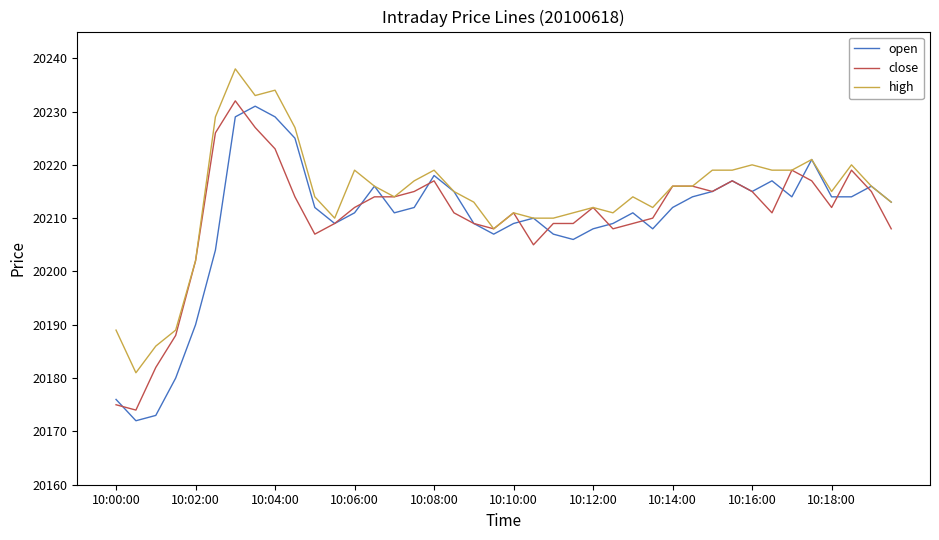

What is the lowest value of the close series?

20174